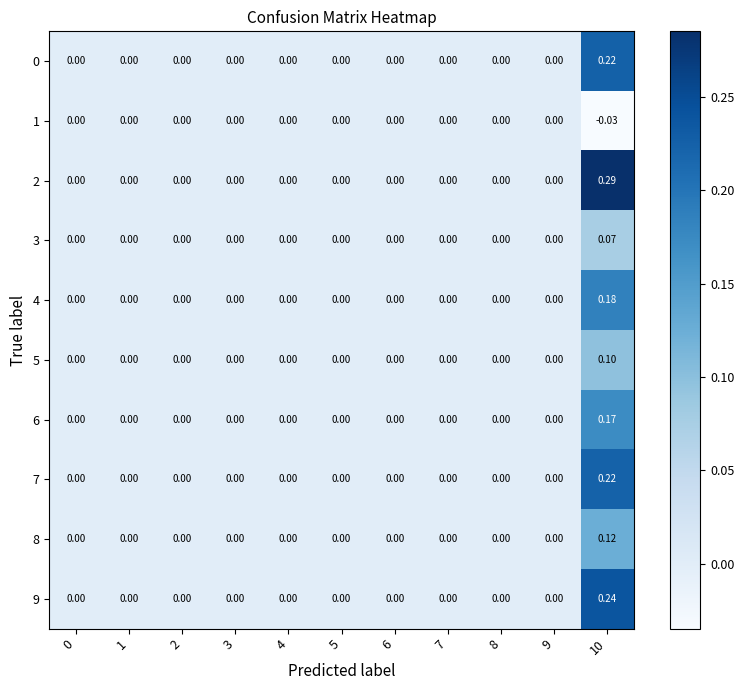

Which label corresponds to the largest value in the chart?

10